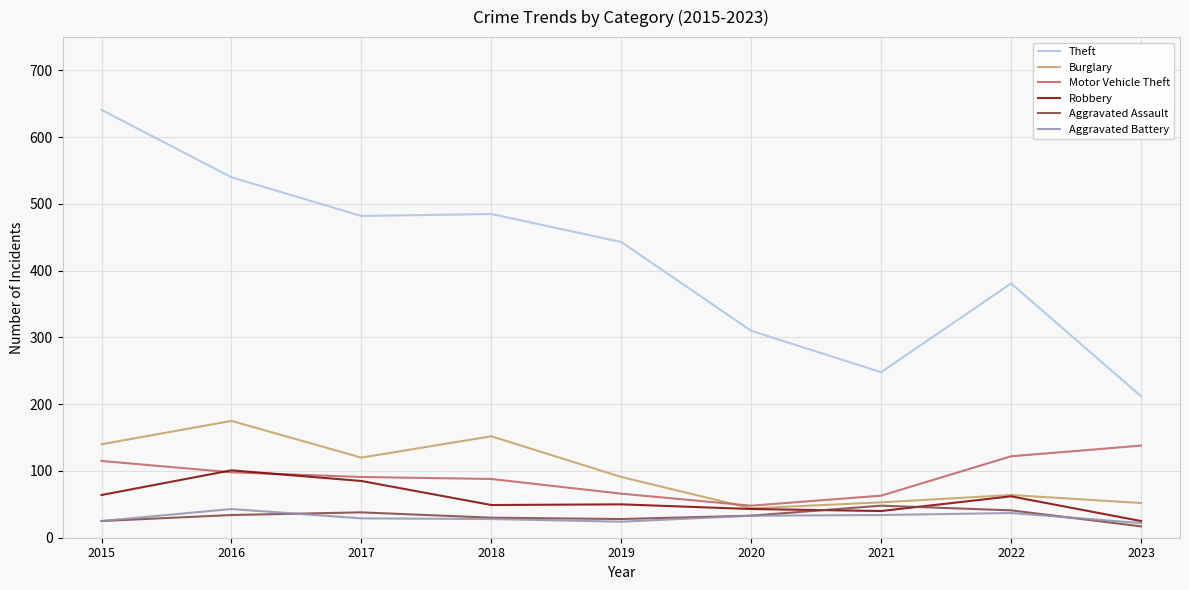

True or false: Burglary and Aggravated Battery intersect in this chart.

False